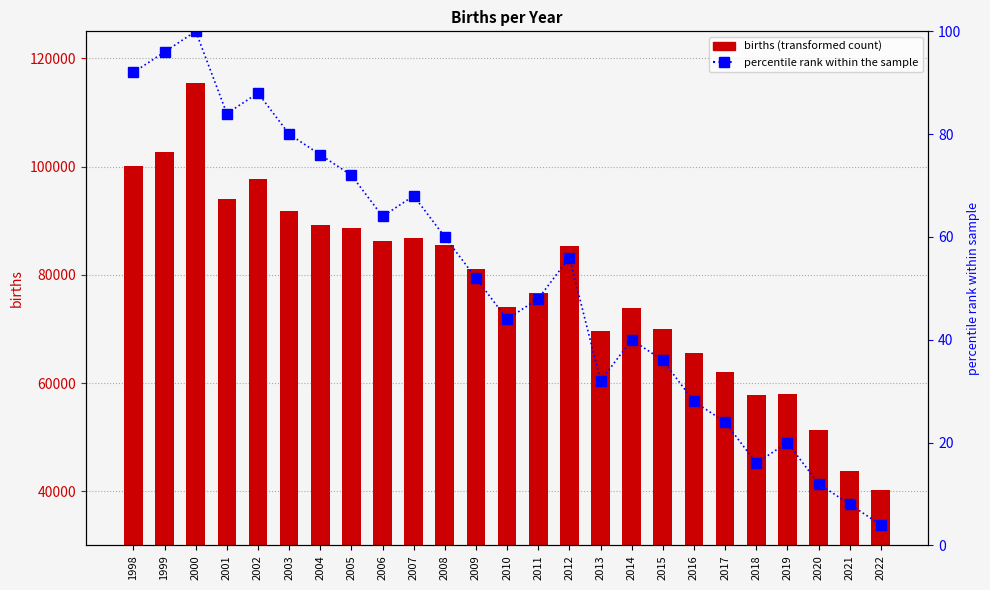

How many distinct data groups are displayed?

2